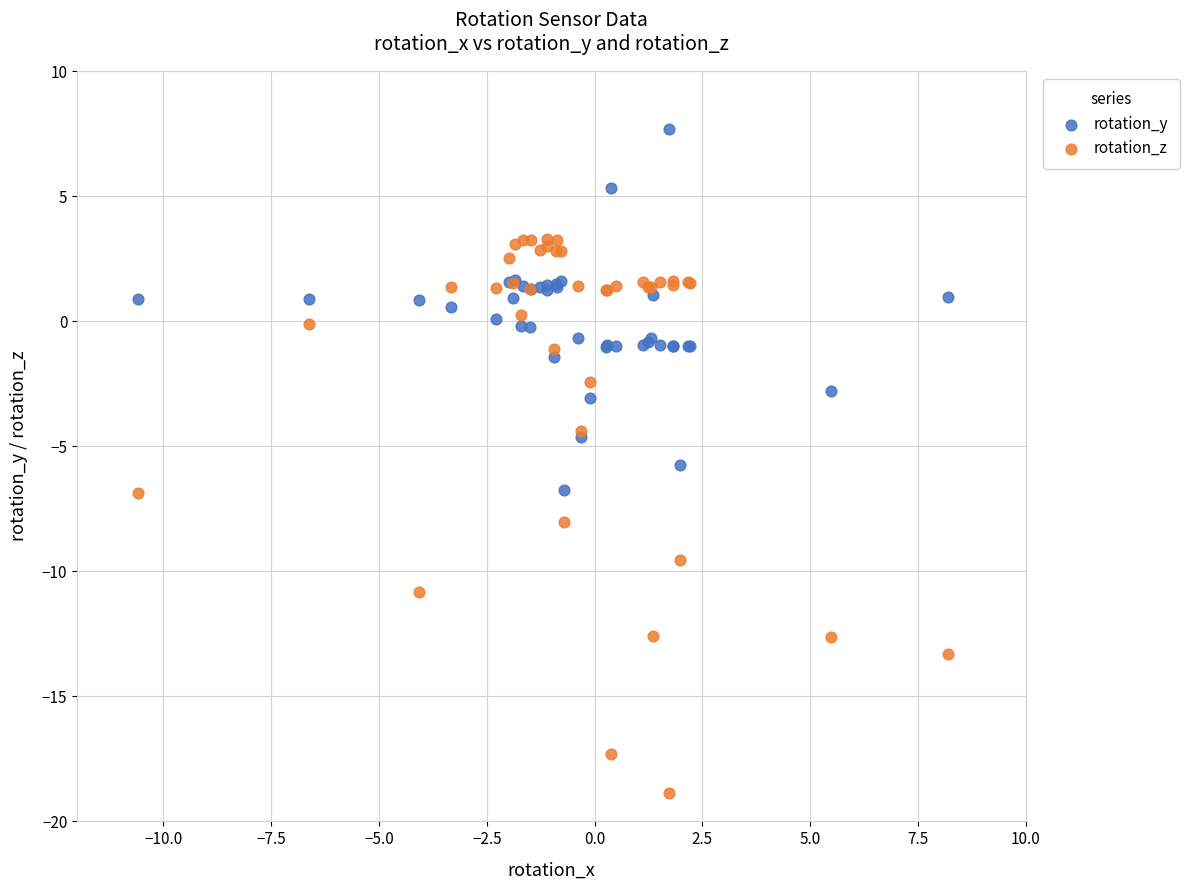

What is the X range (max minus min) for the scatter plot?

18.8